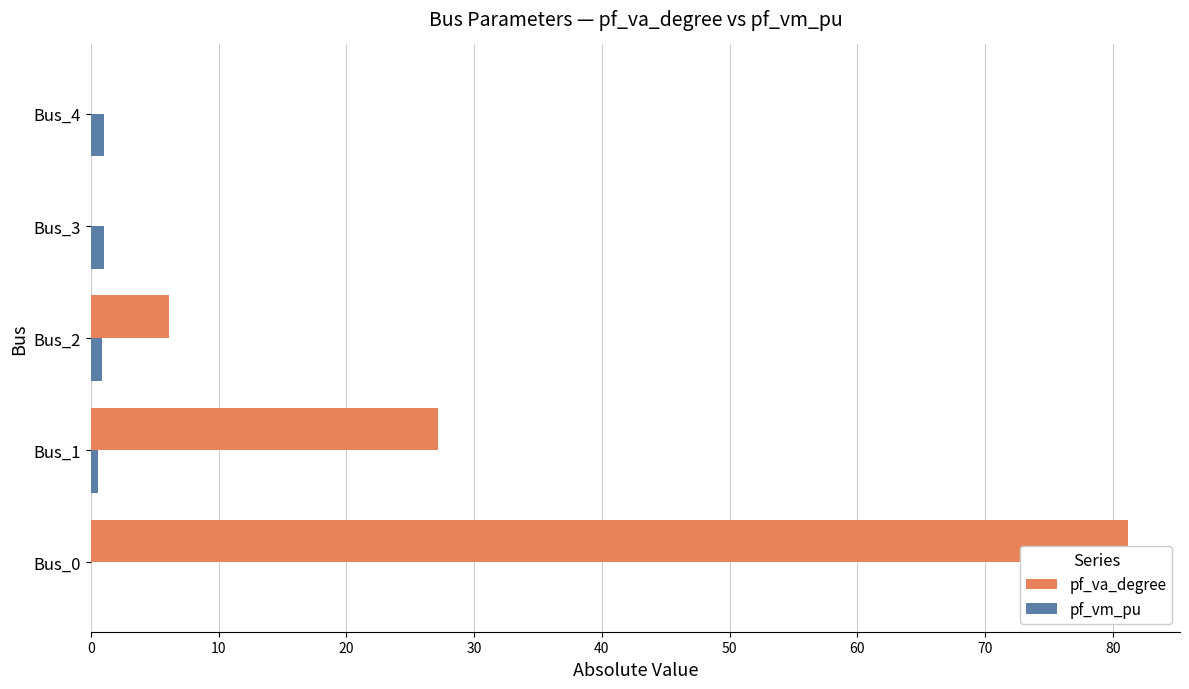

What is the sum of all pf_vm_pu values?

3.4